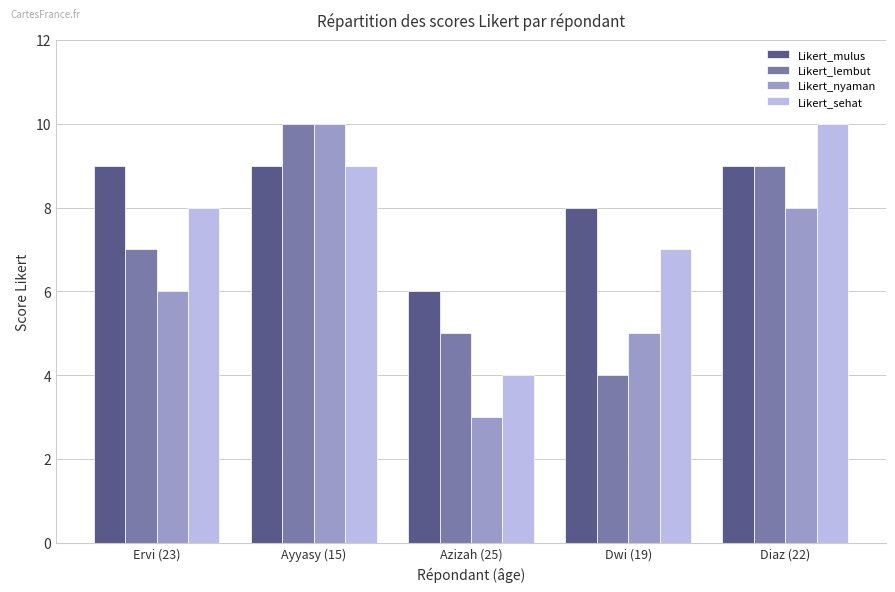

How many data points does each series have?

5